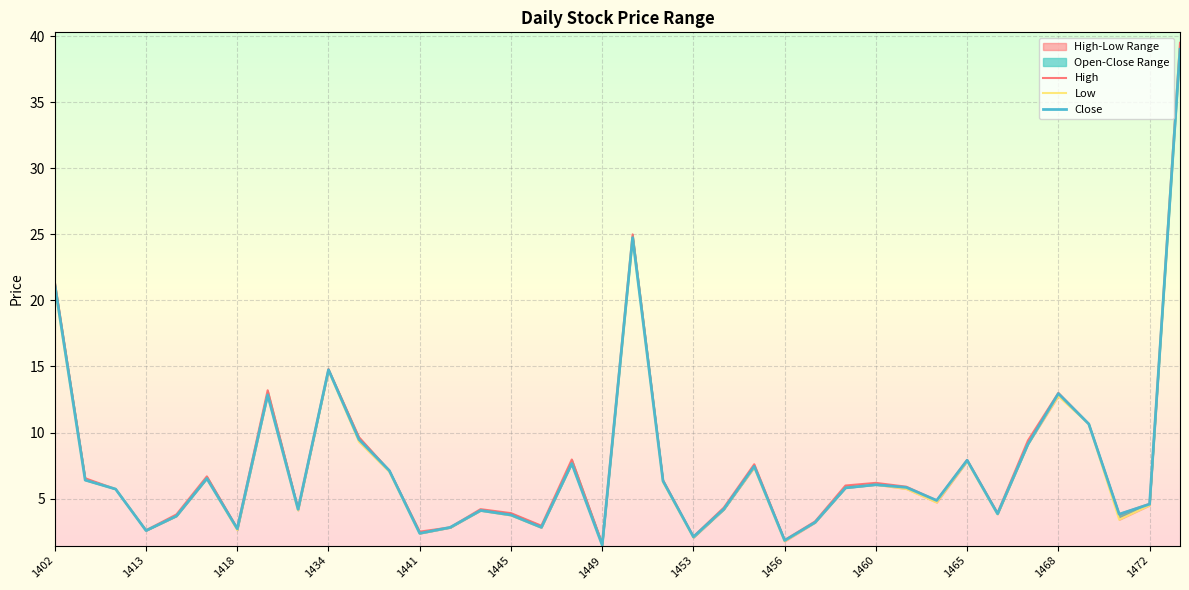

At how many categories does at least one series exceed 1?

38